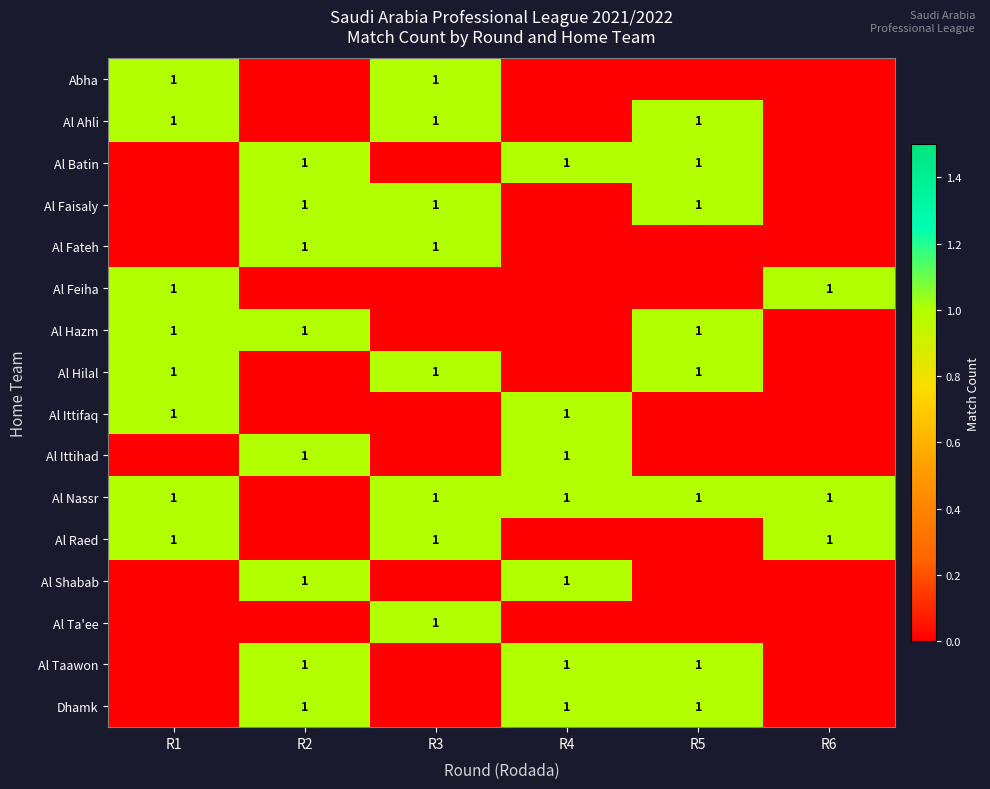

How many data points in Al Ahli are less than 1?

3